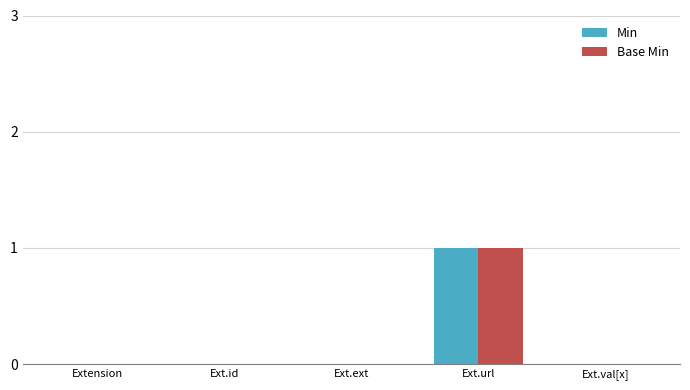

At which category is the sum across all series the highest?

Ext.url